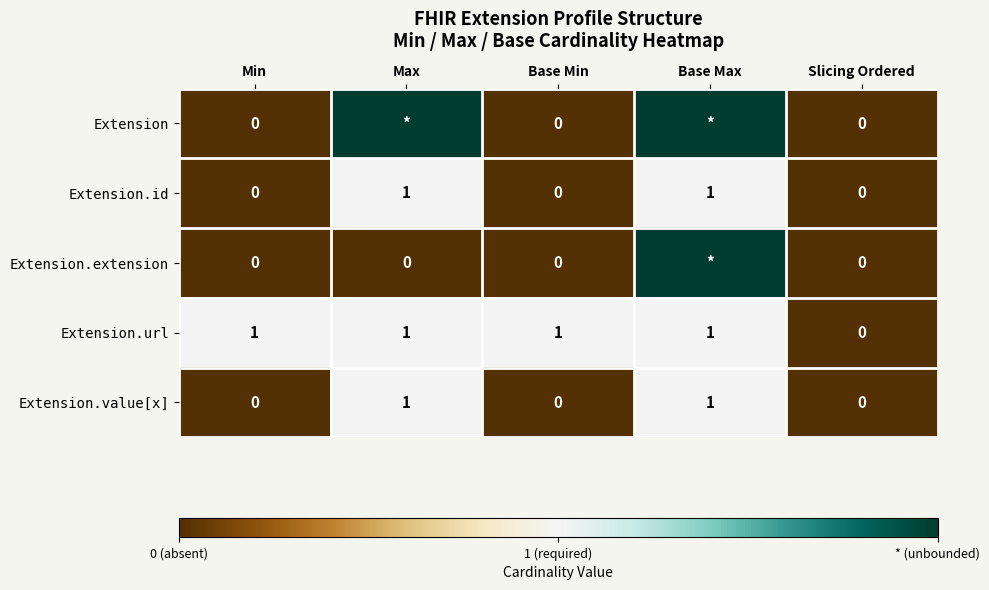

True or false: Extension.url has a value of 1 at Base Min.

True